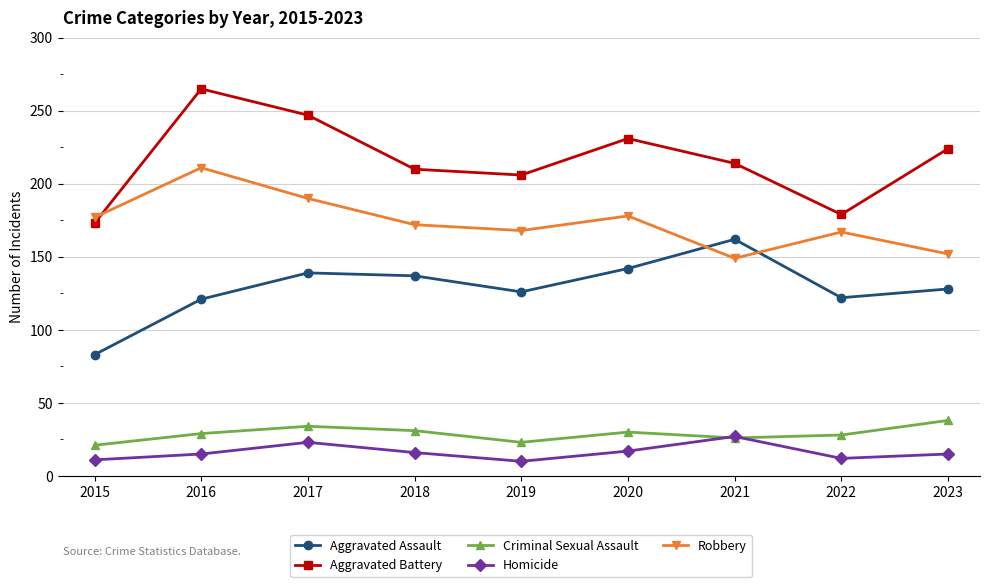

At which category does Criminal Sexual Assault reach its first local peak?

2017